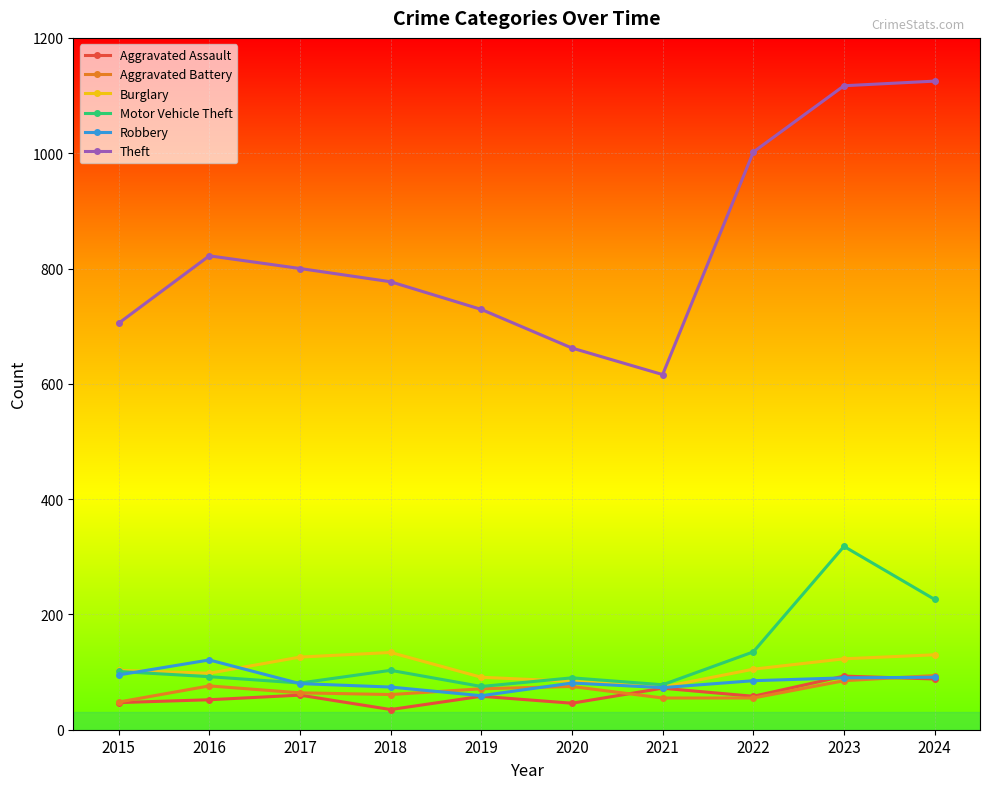

How many categories are shown in the chart?

10